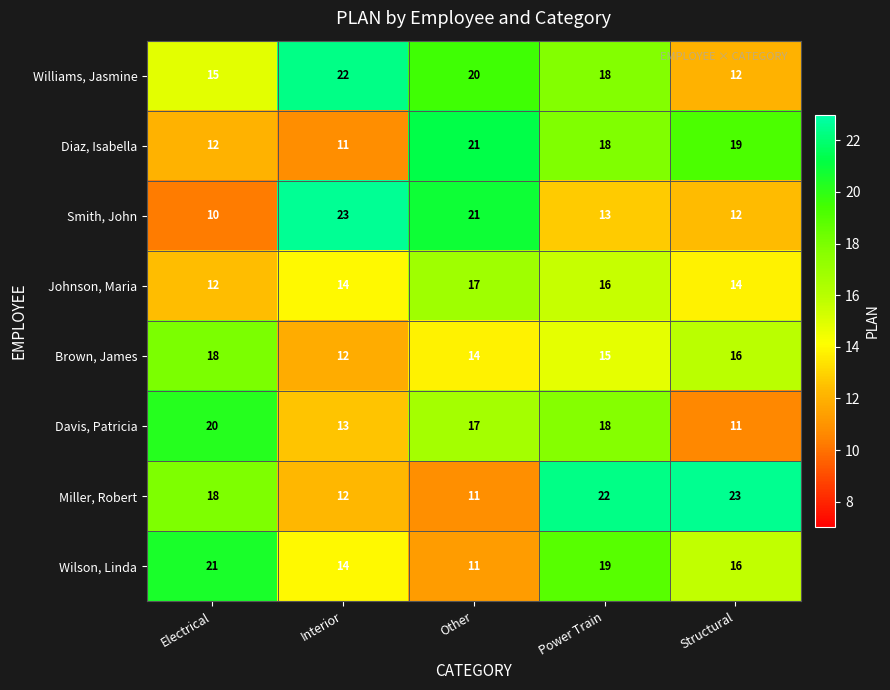

Which series changed the most between Other and Power Train?

Miller, Robert